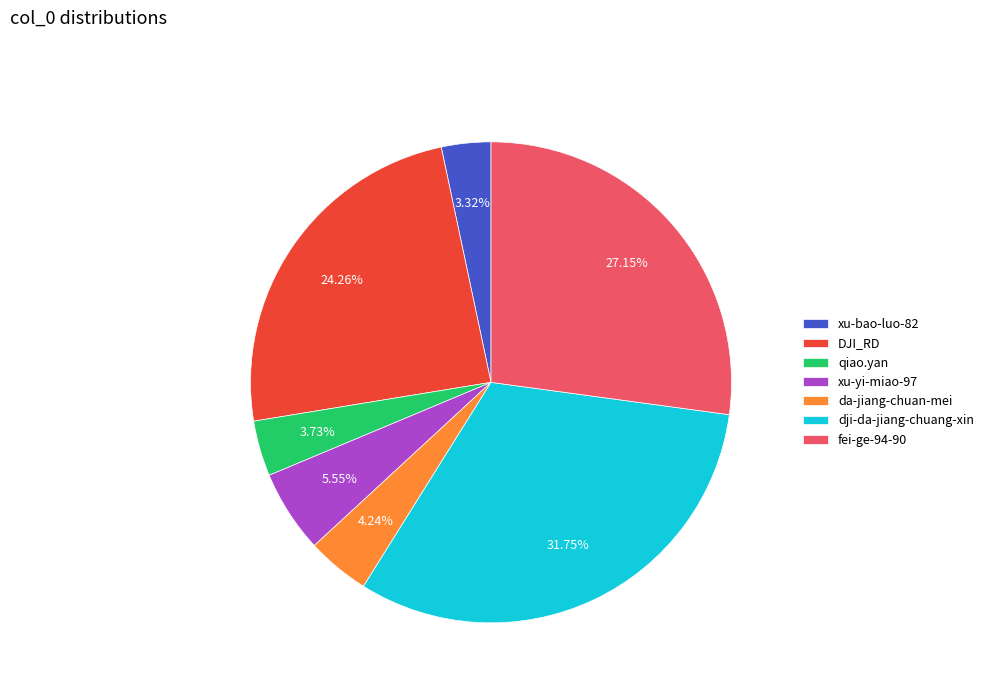

Is there any slice that represents more than half of the pie?

No